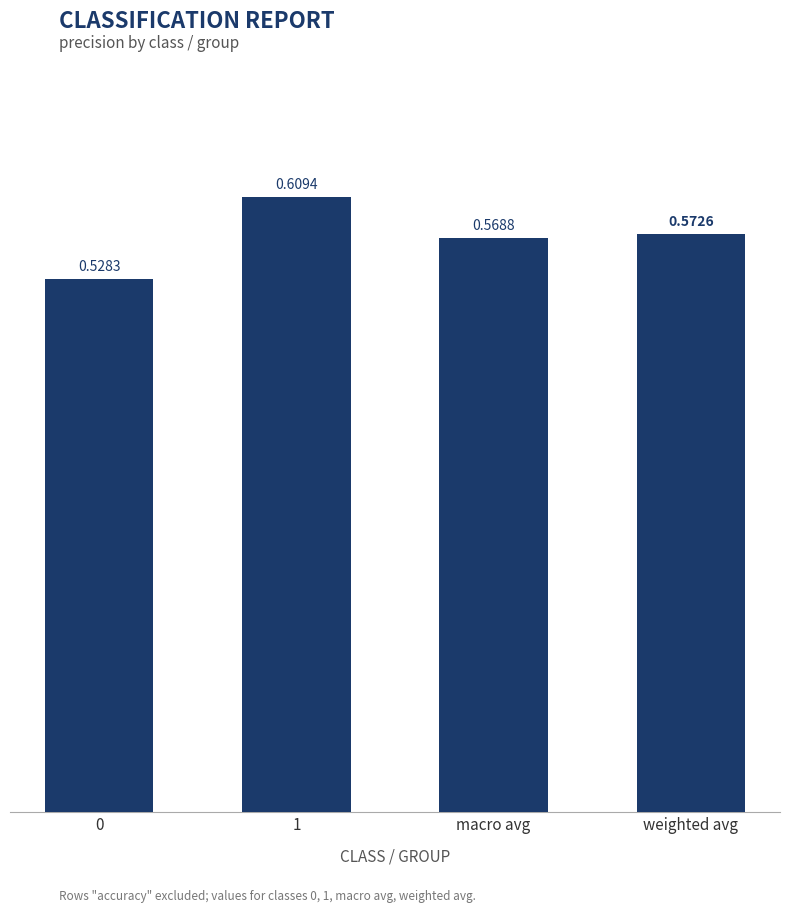

What is the difference between the maximum and minimum values?

0.1